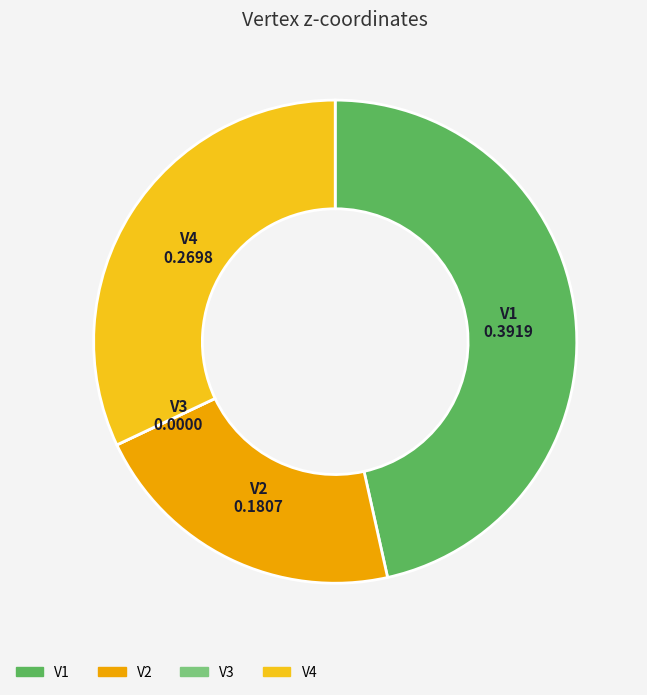

Combined, do V4 and V1 account for over 50%?

Yes